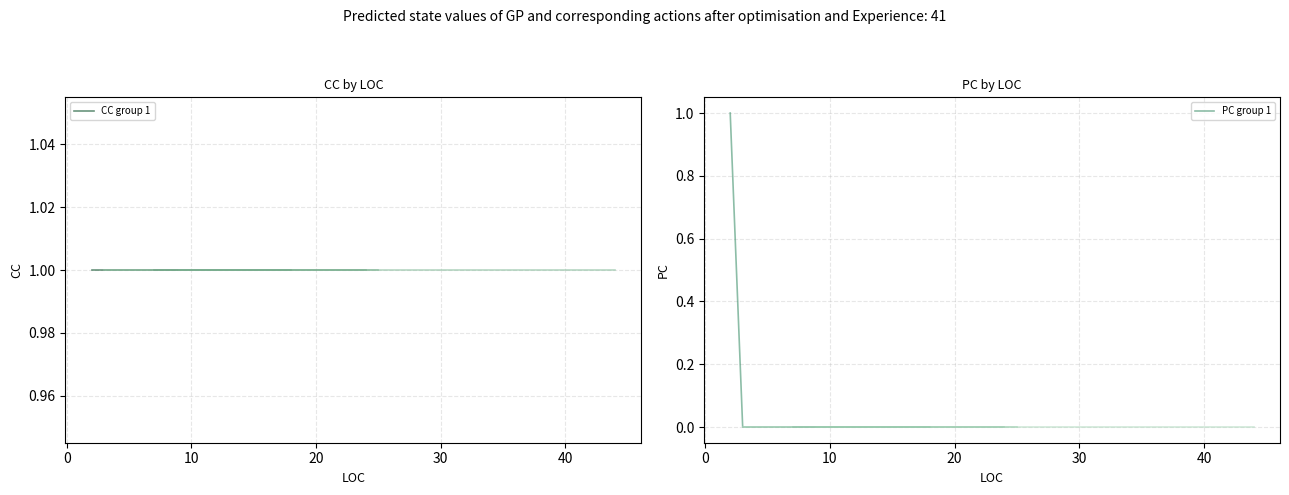

True or false: PC group 1 and CC group 1 intersect in this chart.

False